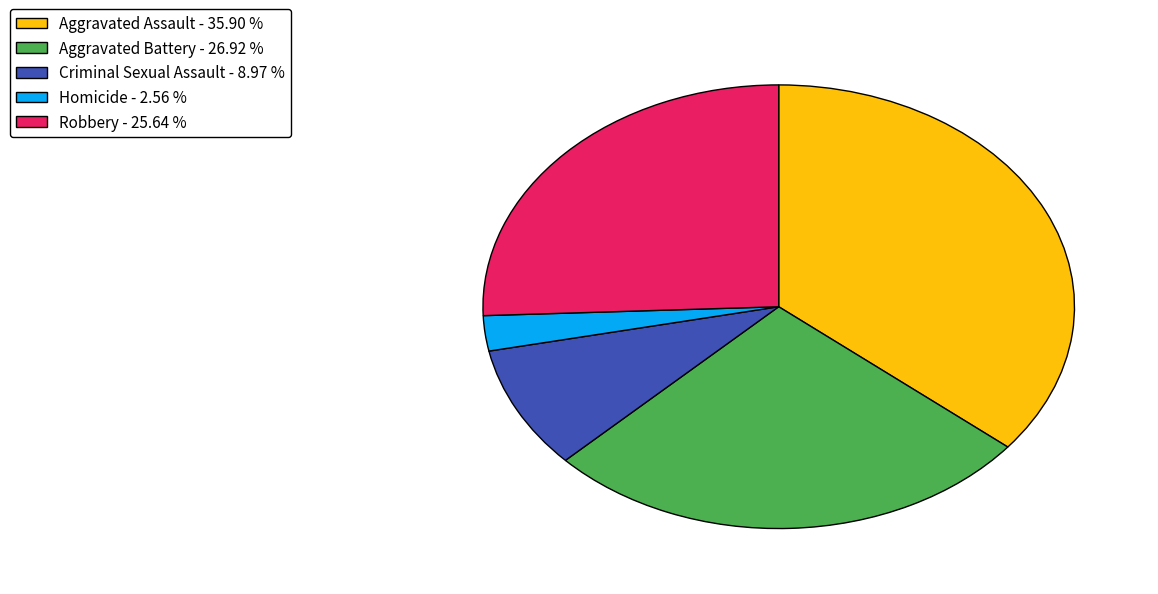

Is the sum of Criminal Sexual Assault and Homicide greater than half?

No